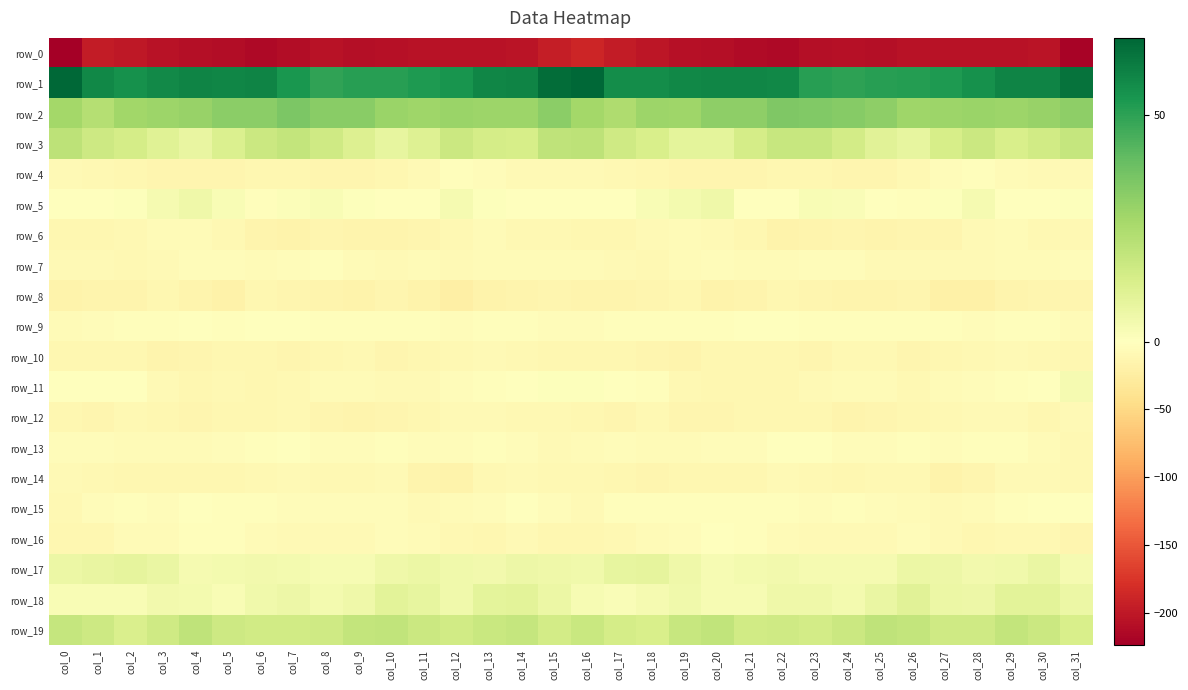

At col_7, list the series in order from largest to smallest.

row_1, row_2, row_3, row_19, row_18, row_17, row_5, row_13, row_9, row_15, row_7, row_16, row_14, row_11, row_12, row_4, row_8, row_10, row_6, row_0